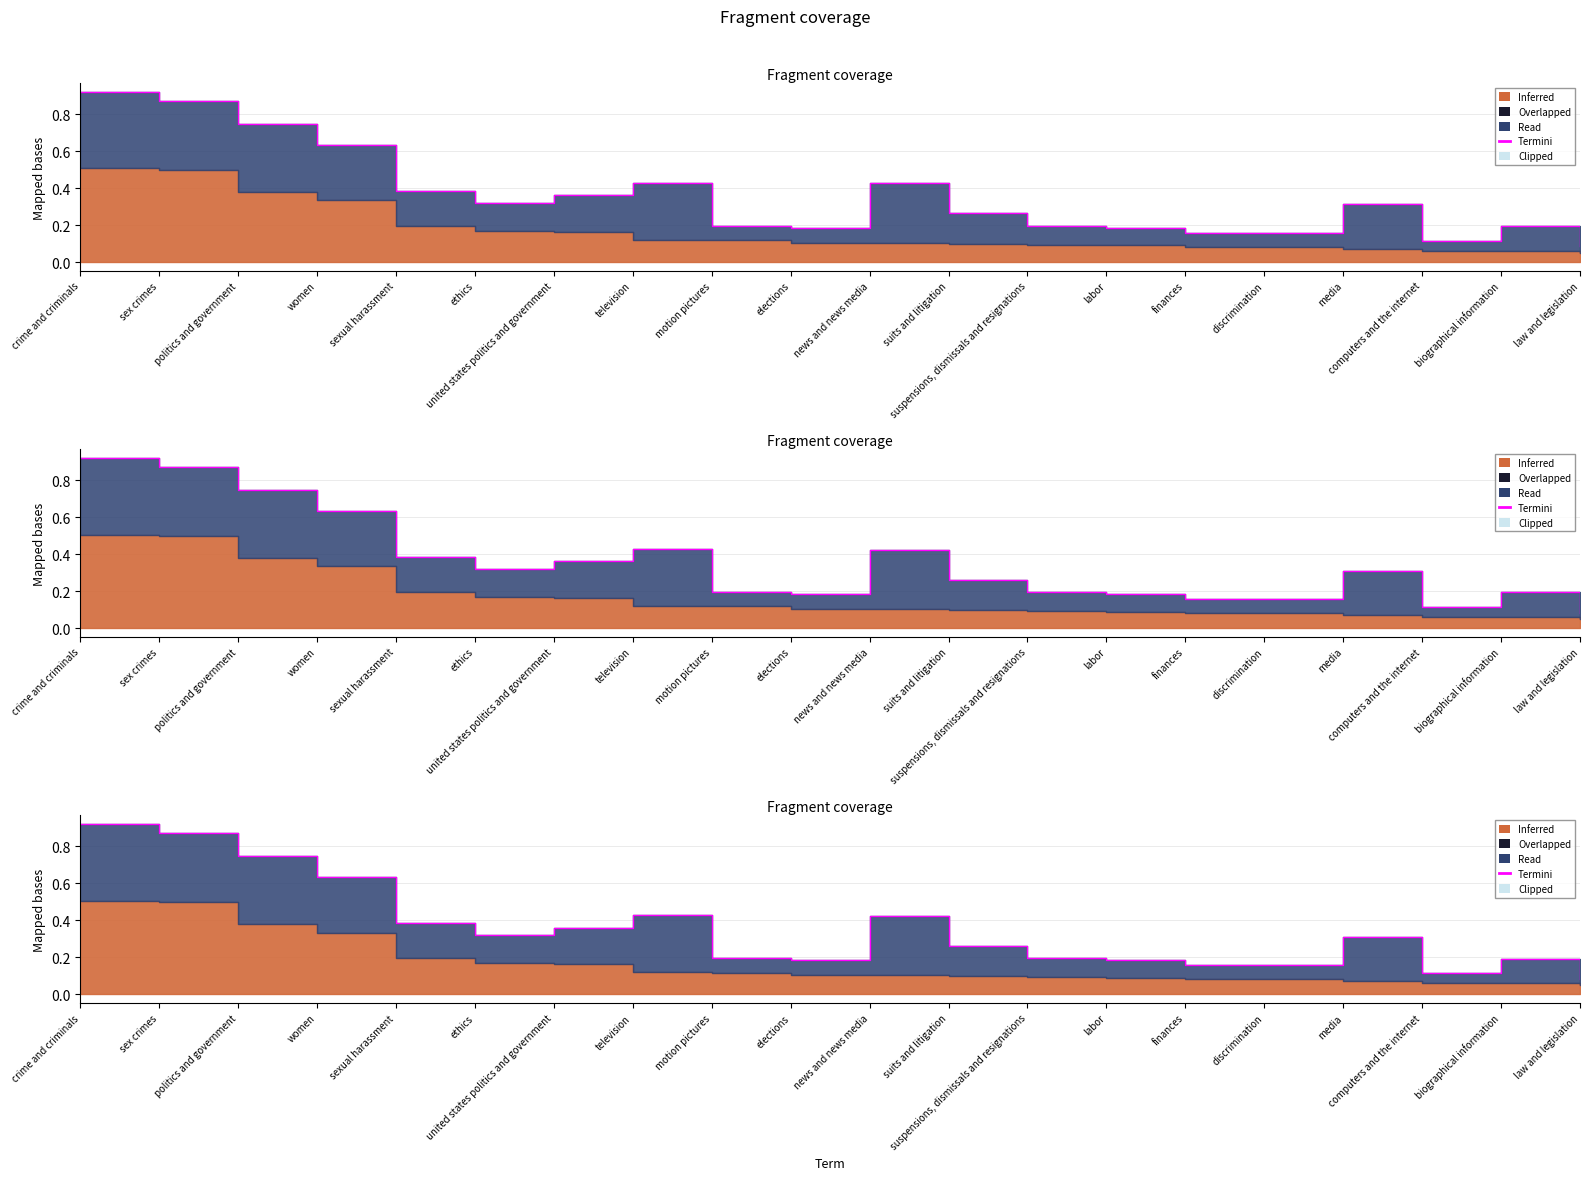

What is the label of the 20th point from the left?

law and legislation